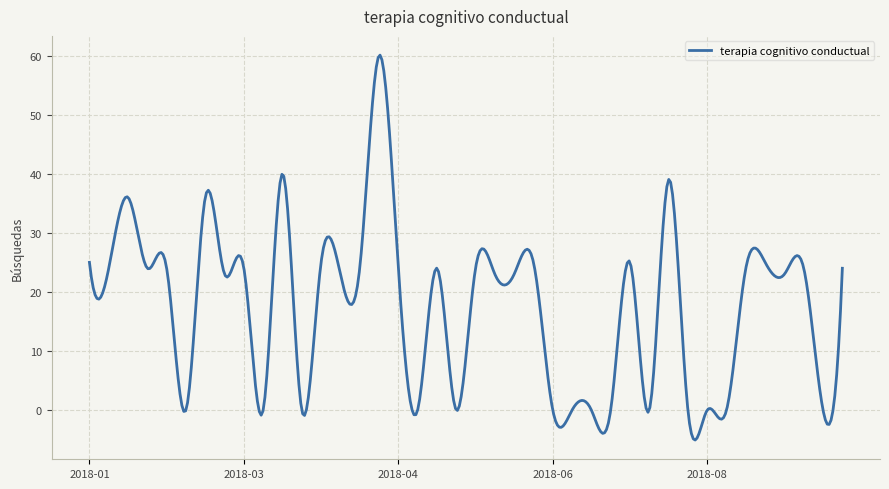

What is the difference between the maximum and minimum values?

65.1